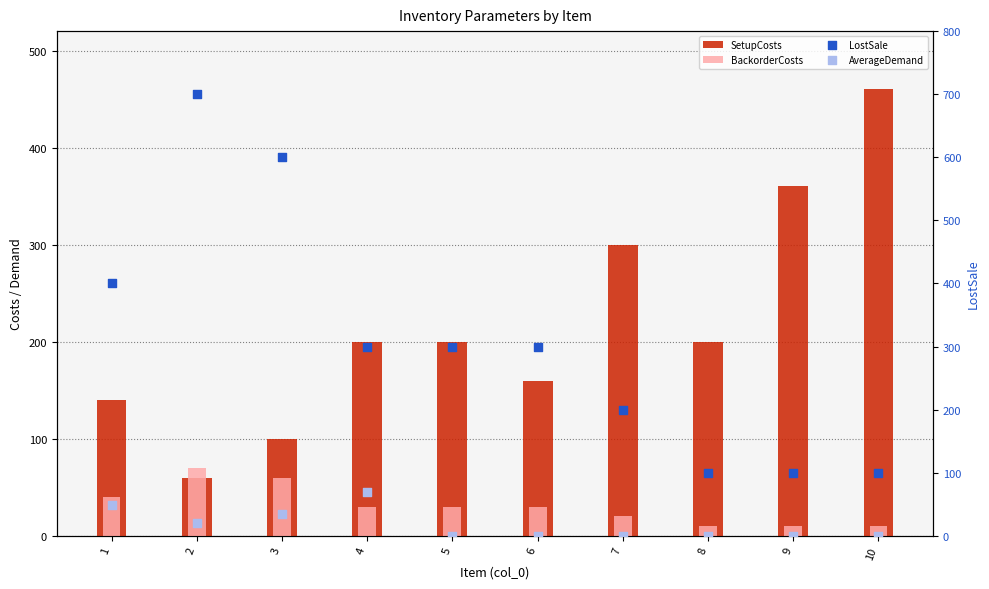

Which series contains the lowest Y value?

AverageDemand